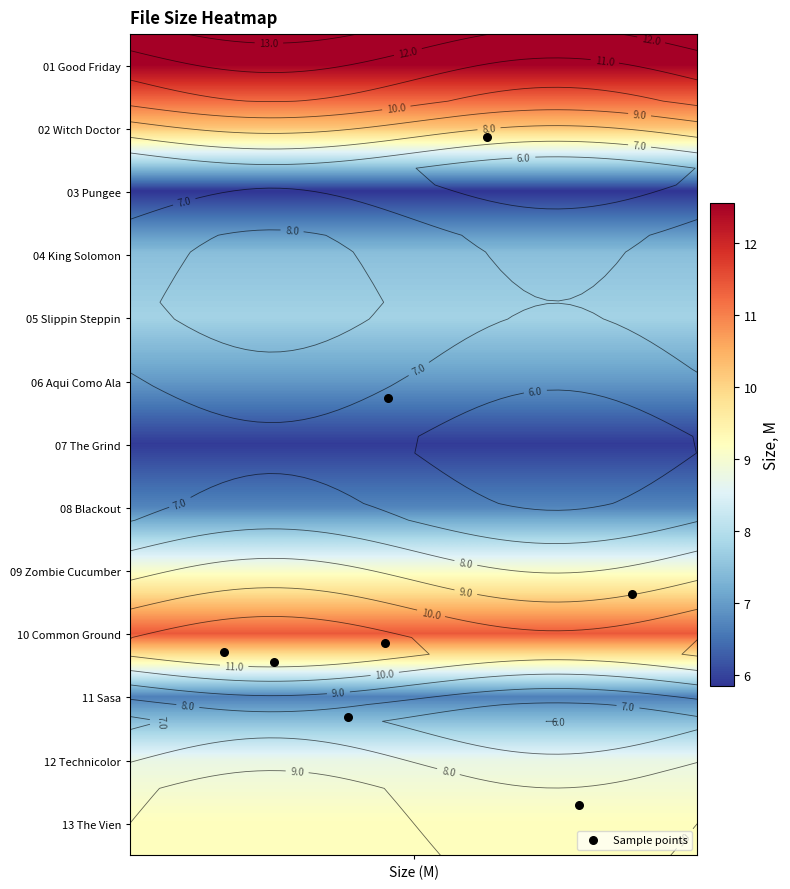

Is it true that the value at Size (M) is 12.5?

False